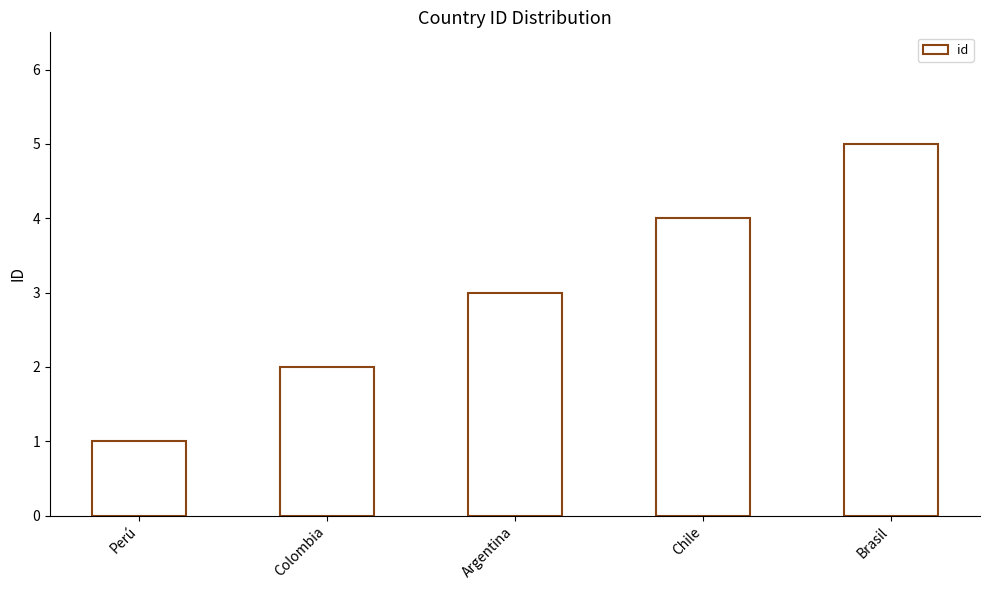

Which label corresponds to the smallest value in the chart?

Perú